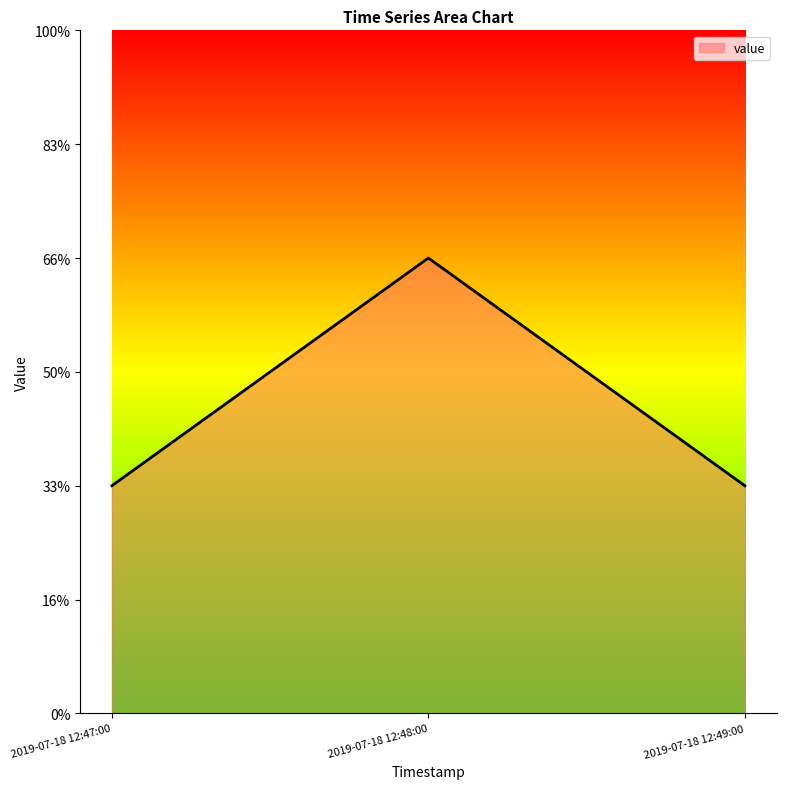

Which label corresponds to the smallest value in the chart?

2019-07-18 12:47:00